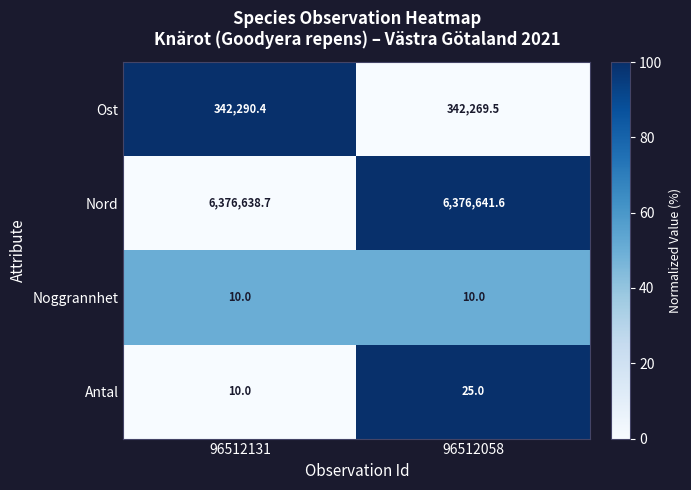

What is the difference between the highest and lowest values at 96512131?

6376628.7